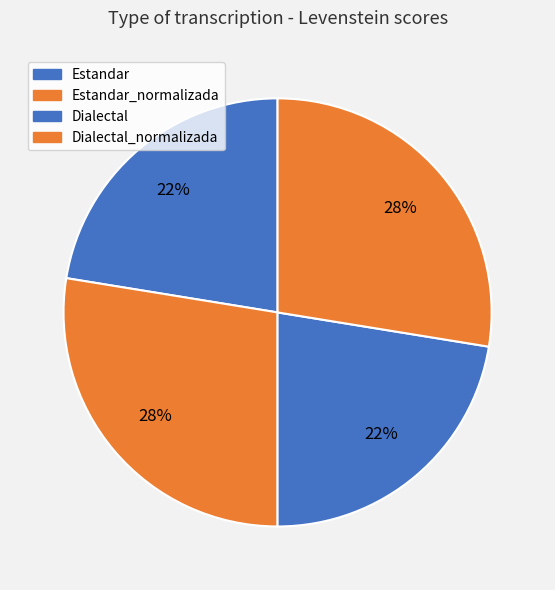

Does Dialectal_normalizada represent more than half of the total?

No